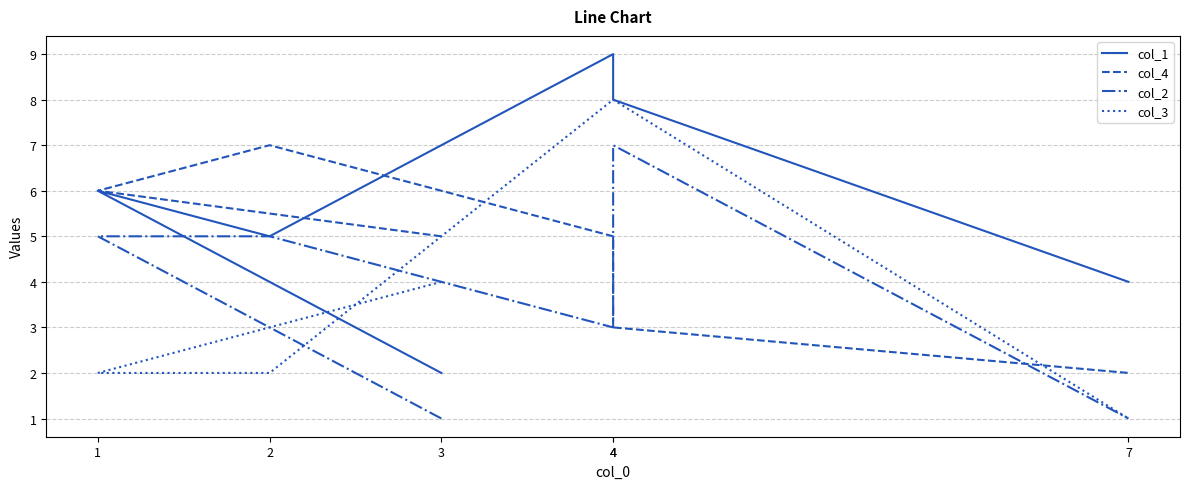

What is the minimum value for col_4?

2